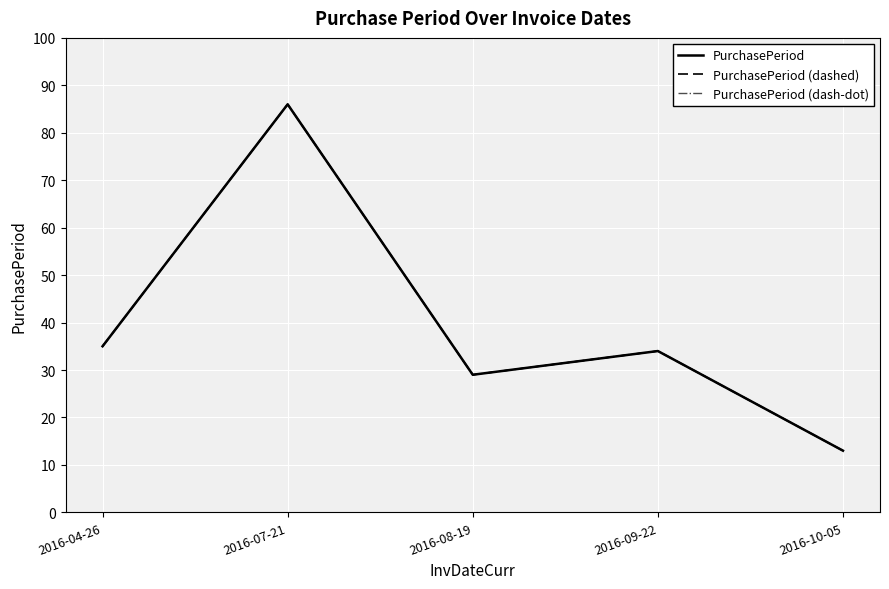

Does the chart display data point markers on the line(s)?

No